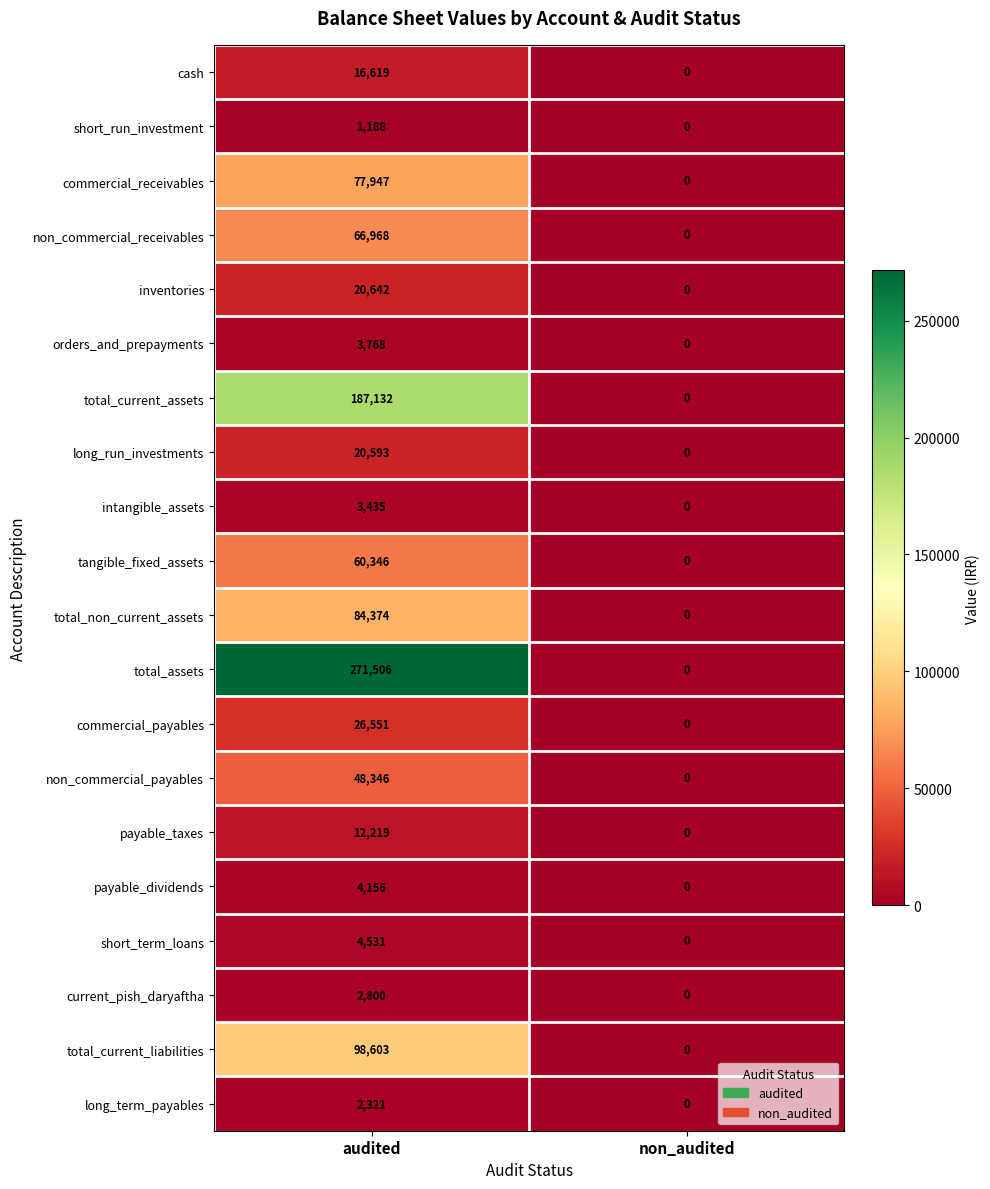

What is the average value of the non_commercial_payables series?

24173